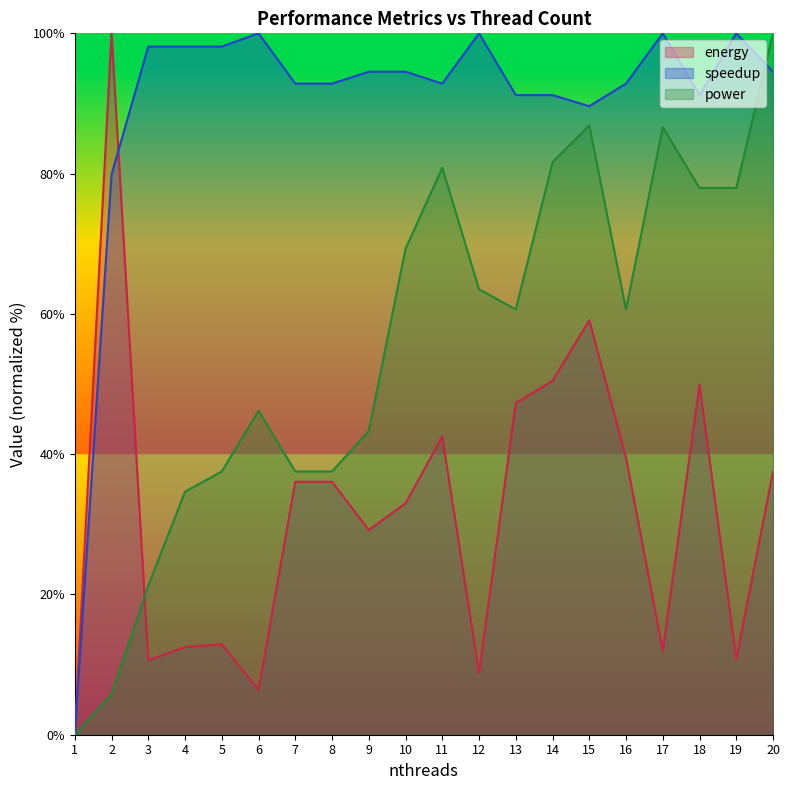

Which has a higher value, 7 or 14?

14